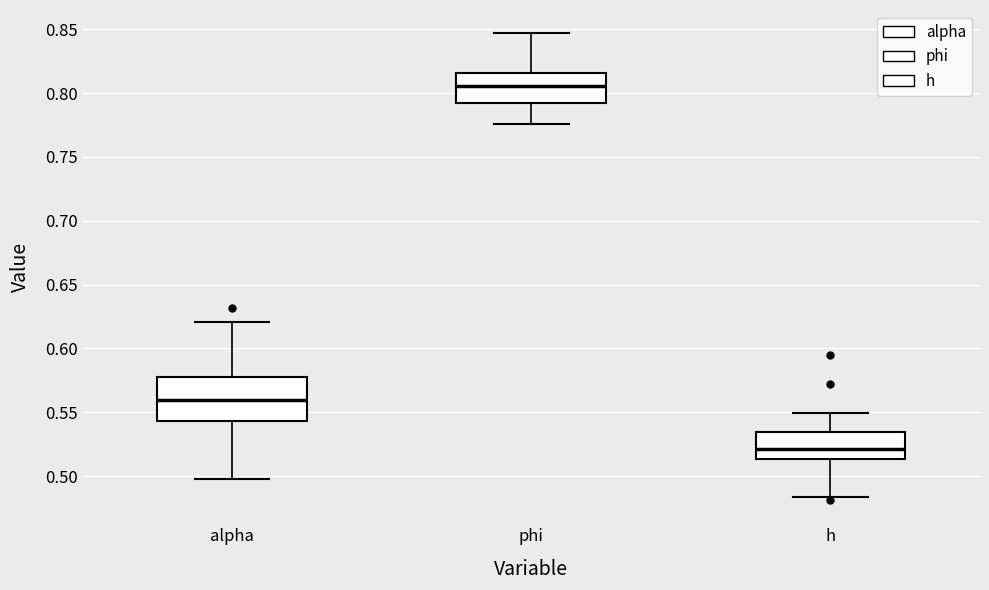

Where is the upper edge of the box for alpha on the y-axis? The values are not printed on the chart, so give them approximately, as read against the axis.

0.575